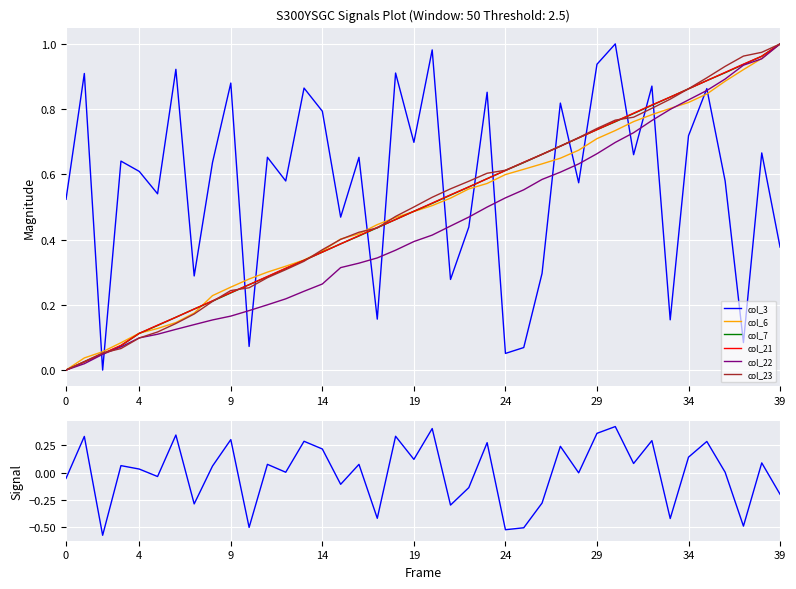

What is the minimum value shown in the chart?

-0.6